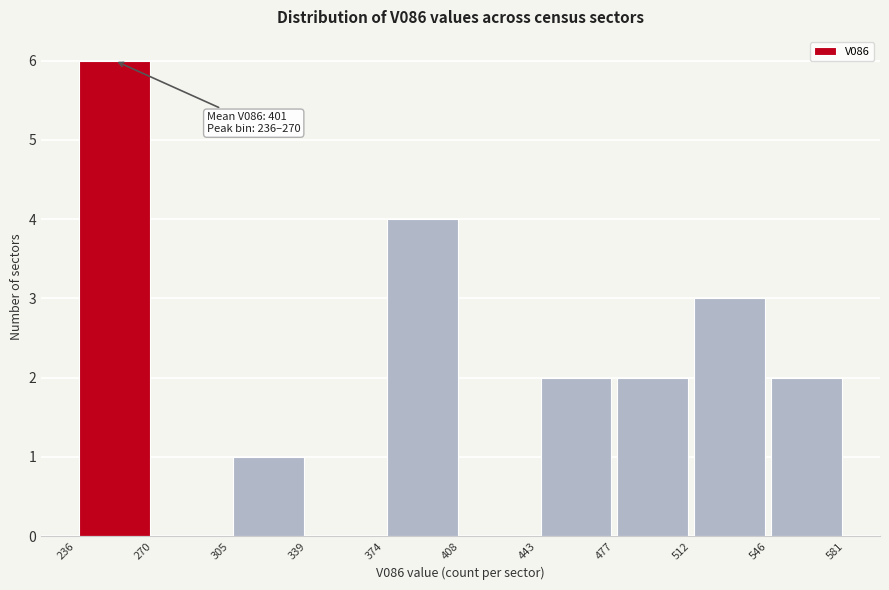

Over which range of the x-axis is the bar tallest?

236 to 270